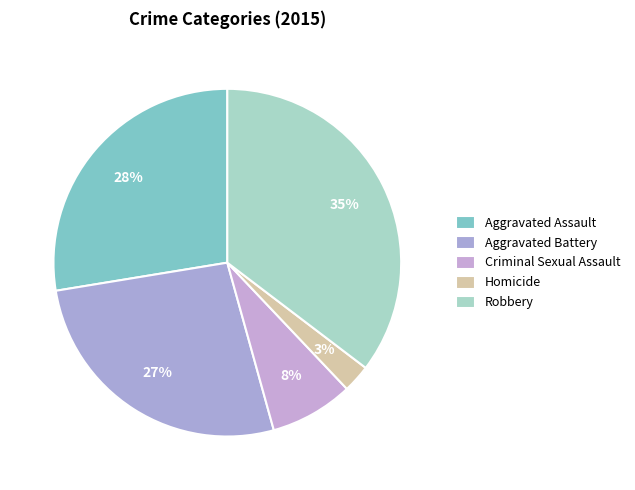

How many slices are in this pie chart?

5